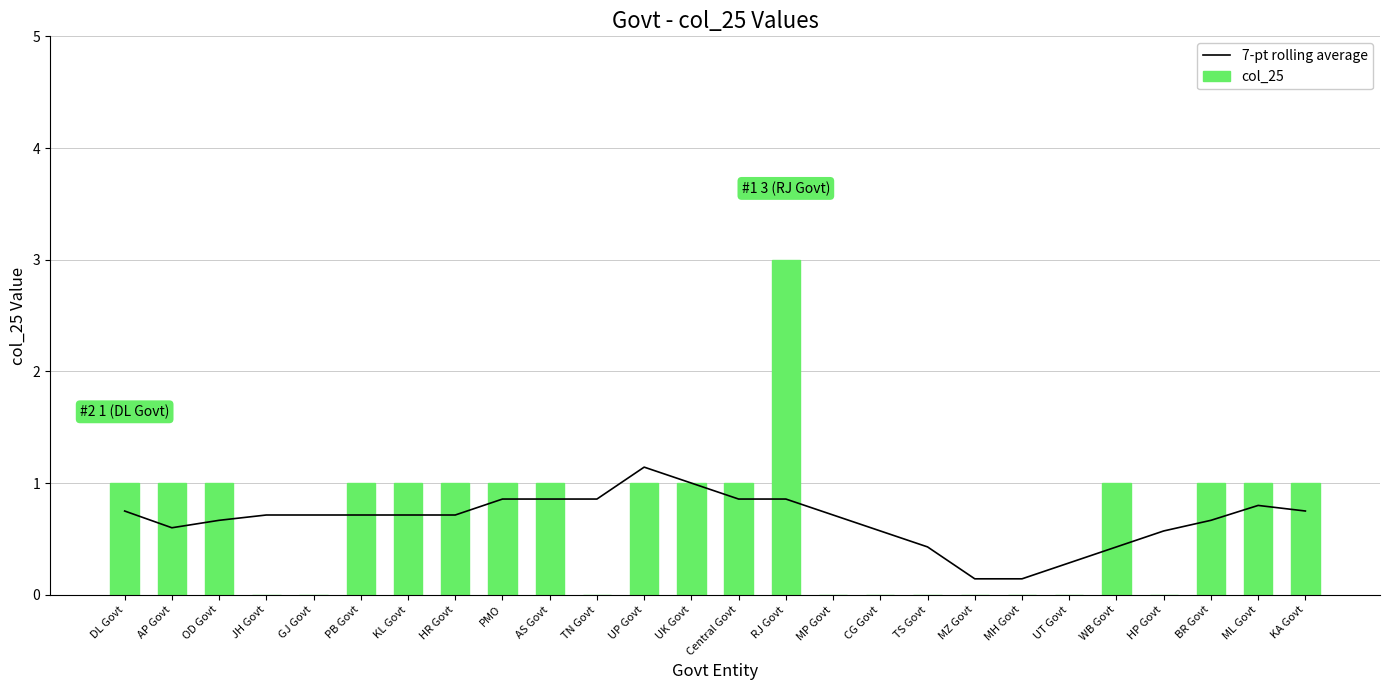

What is the sum of all 7-pt rolling average values?

17.5